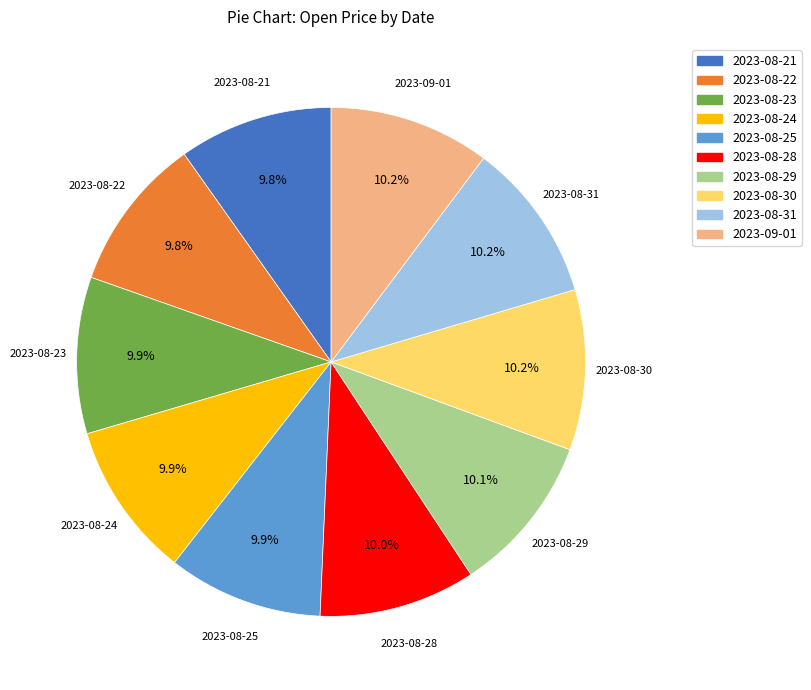

Is it true that 2023-08-29 is 10% of the pie?

True